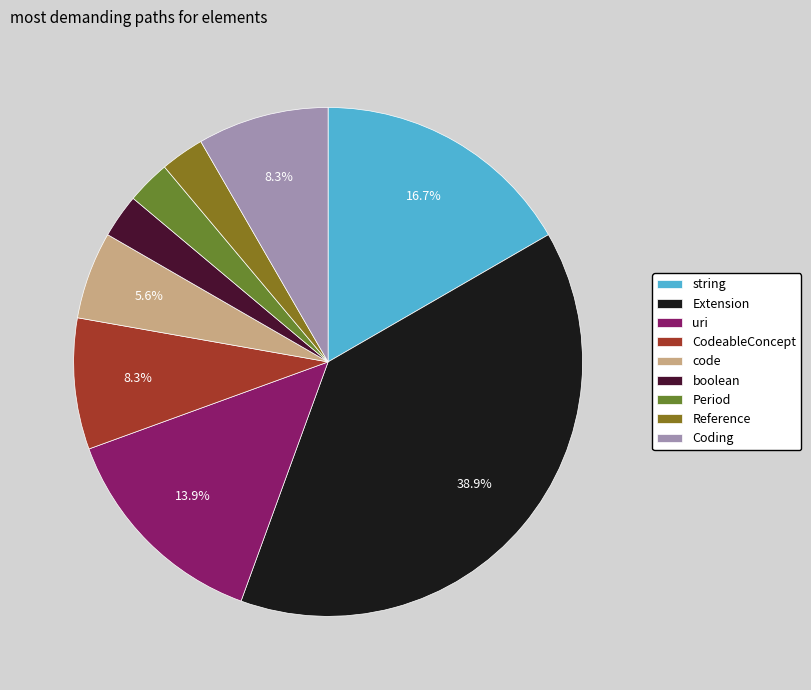

Which category has the biggest portion of the pie?

Extension